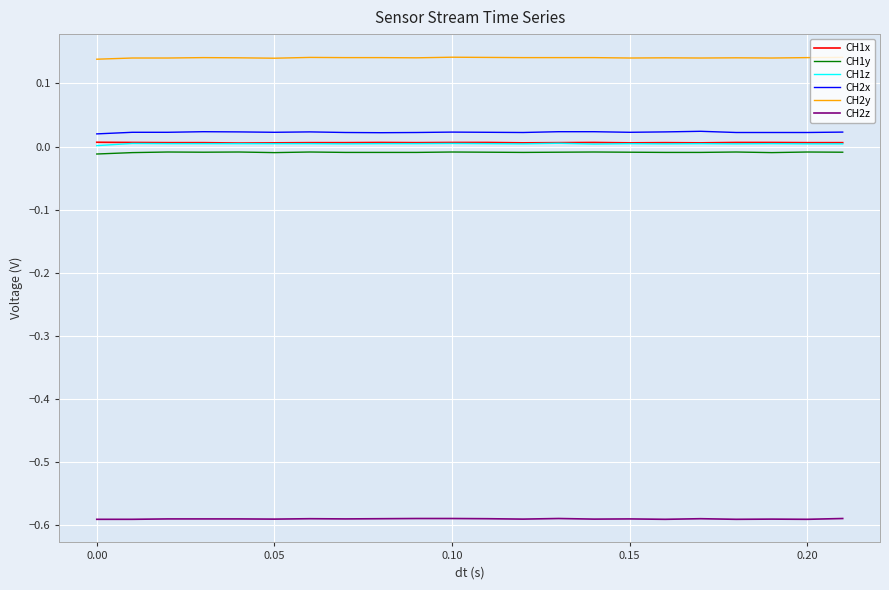

Count the number of categories in the chart.

22